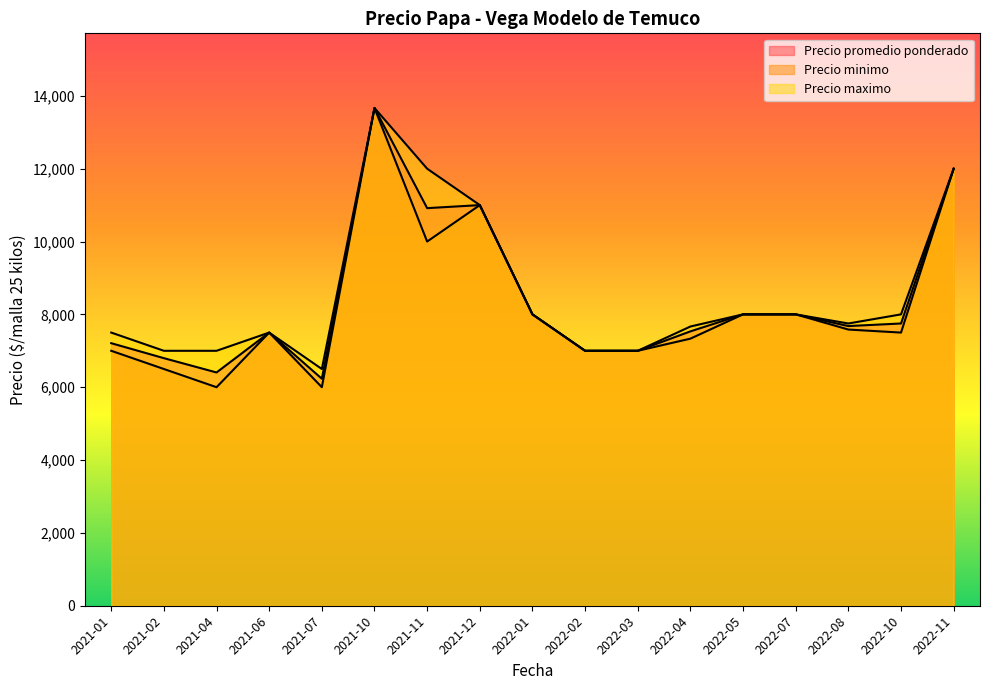

What is the difference between the Precio minimo values at 2021-07 and 2022-07?

2000